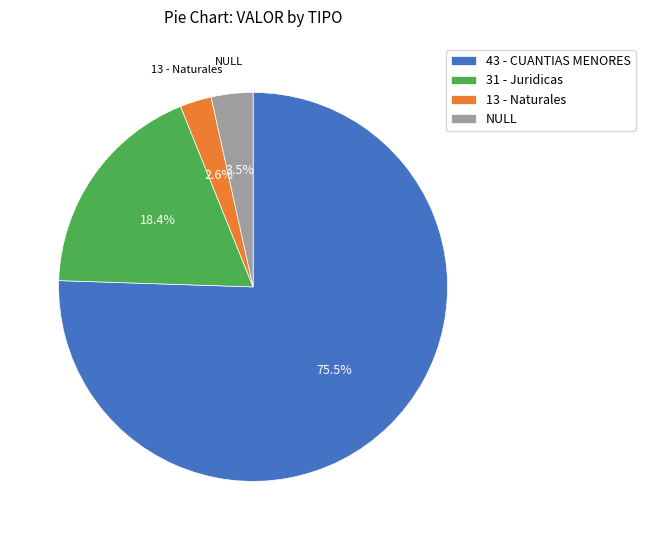

Is there a majority slice in this chart?

Yes